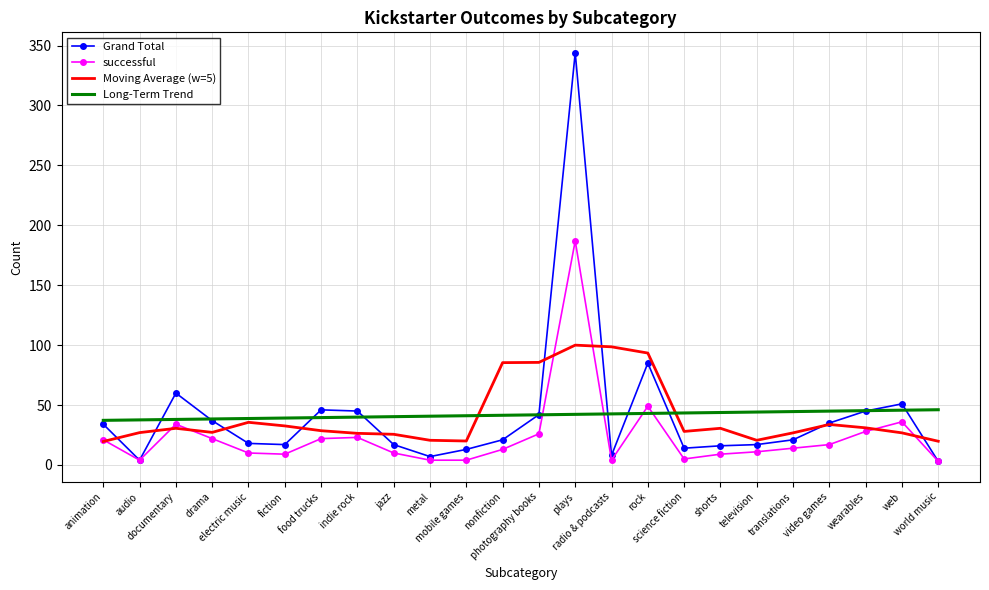

What is the lowest value of the Moving Average (w=5) series?

19.6